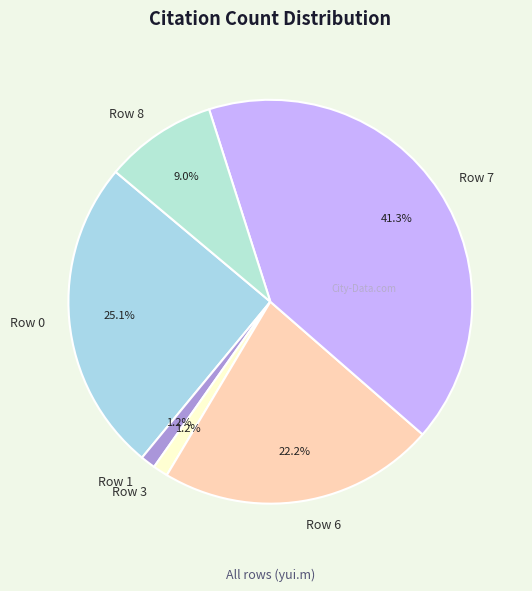

What is the total percentage of Row 1 and Row 3?

2.4%